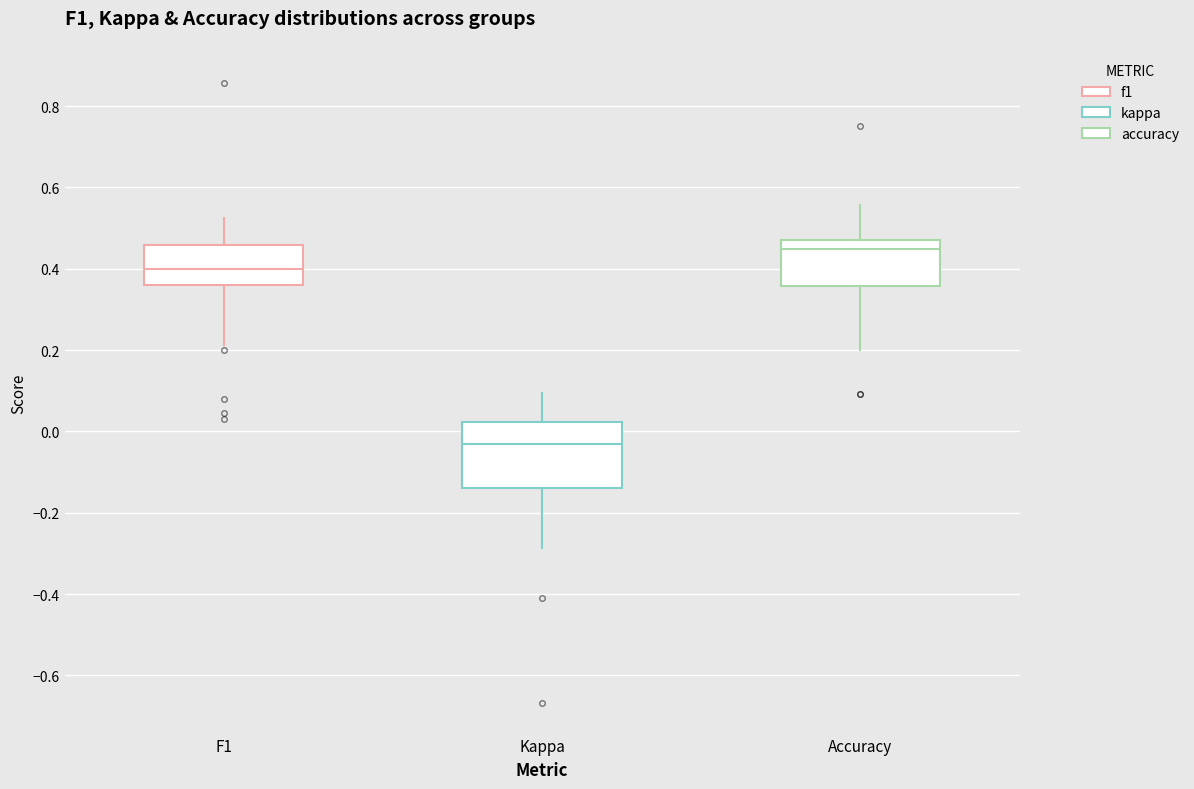

Reading left to right, read every box against the y-axis: the position of its median line, the range the box covers, and the ends of its whiskers. The values are not printed on the chart, so give them approximately, as read against the axis.

F1: median 0.40, box 0.36 to 0.46, whiskers 0.22 to 0.52
Kappa: median -0.04, box -0.14 to 0.02, whiskers -0.28 to 0.10
Accuracy: median 0.44, box 0.36 to 0.48, whiskers 0.20 to 0.56